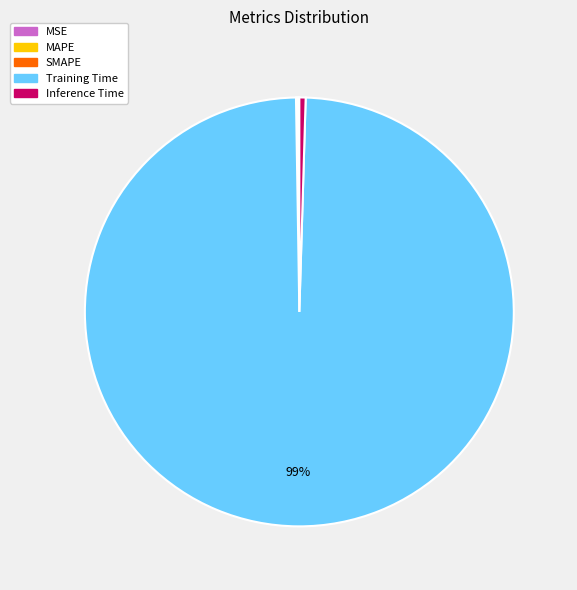

To the nearest percent, what is the average slice percentage?

20%